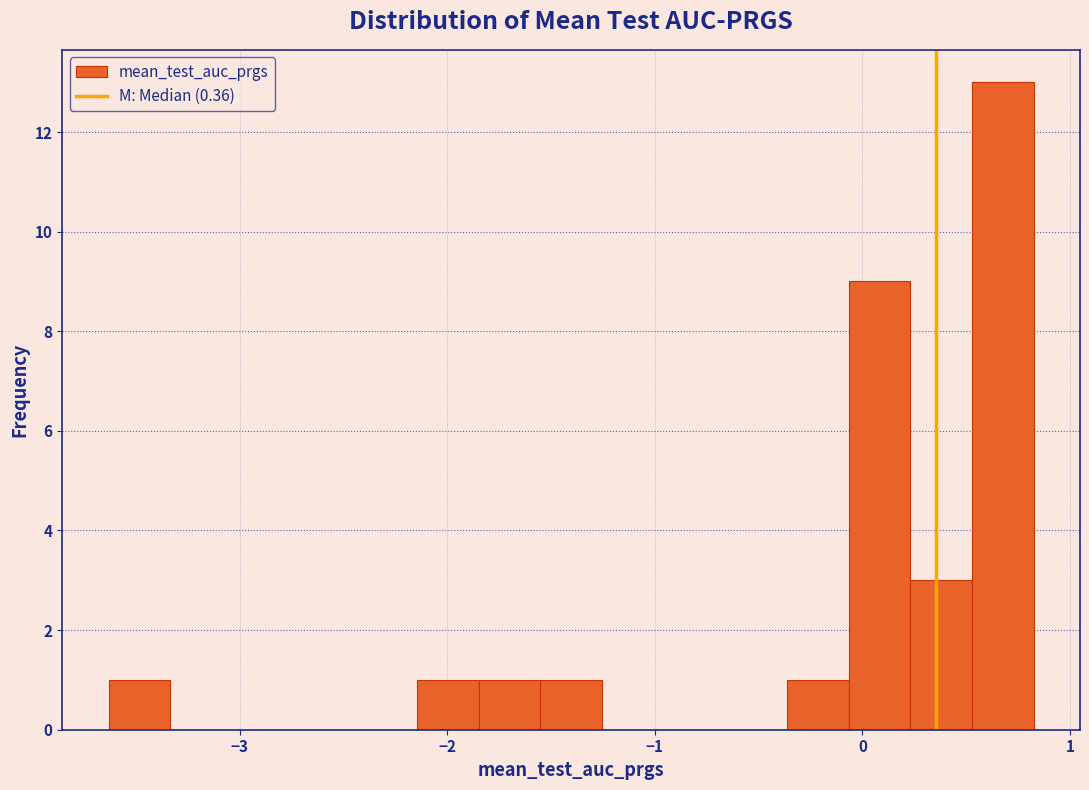

Read against the x-axis, roughly where is the centre of the tallest bar?

0.7